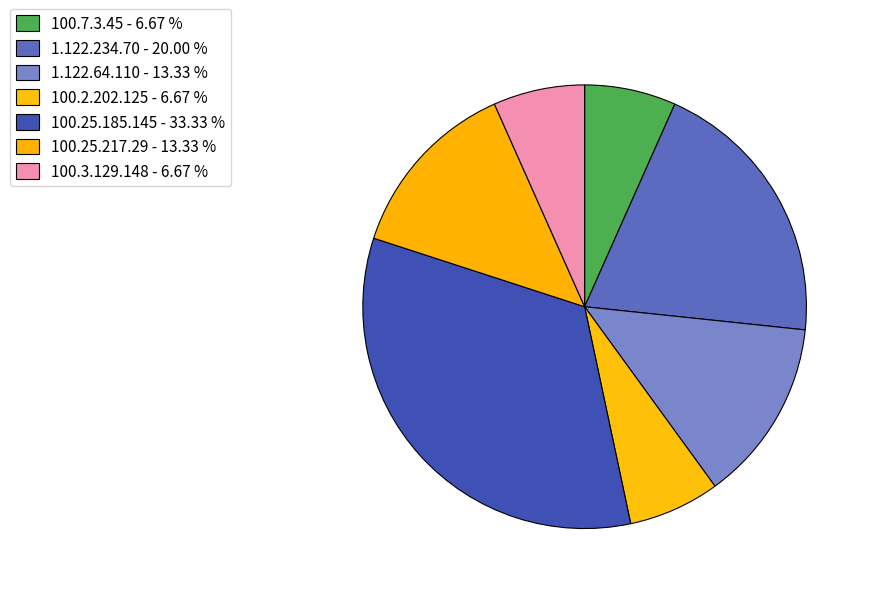

What percentage is the 100.25.217.29 slice, to the nearest percent?

13%